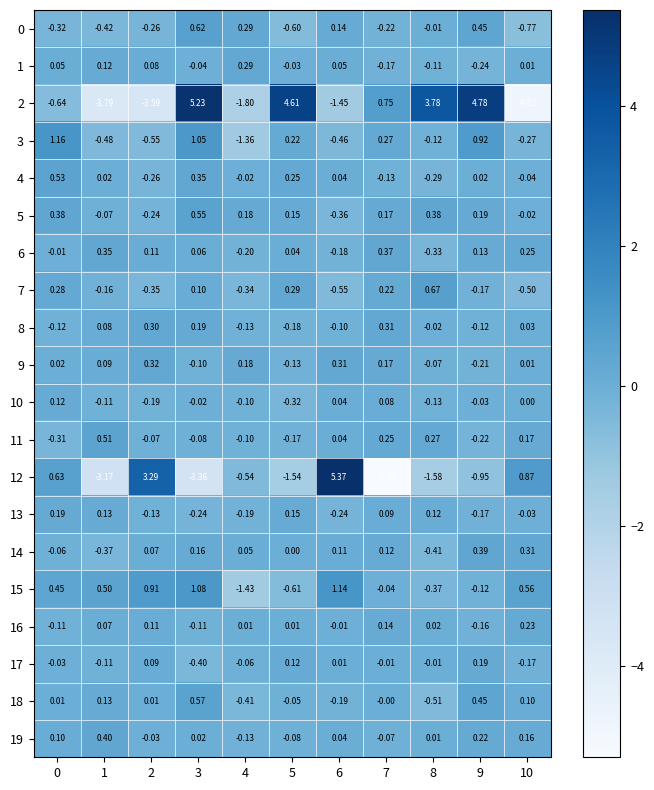

Is the value of 18 at 3 greater than the value of 14 at 1?

Yes